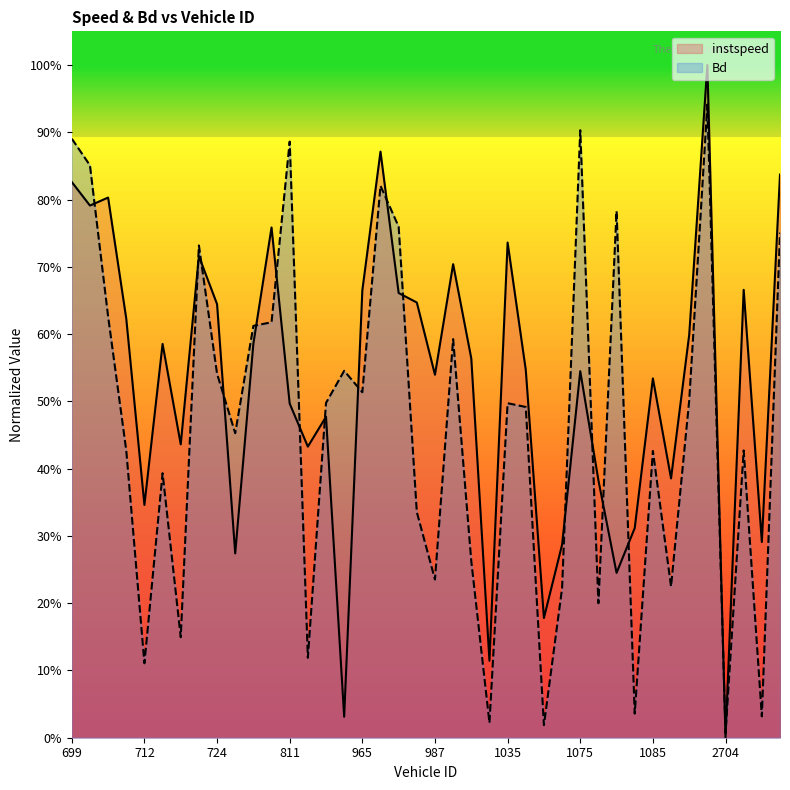

What is the spread (max minus min) of values at 987?

0.3